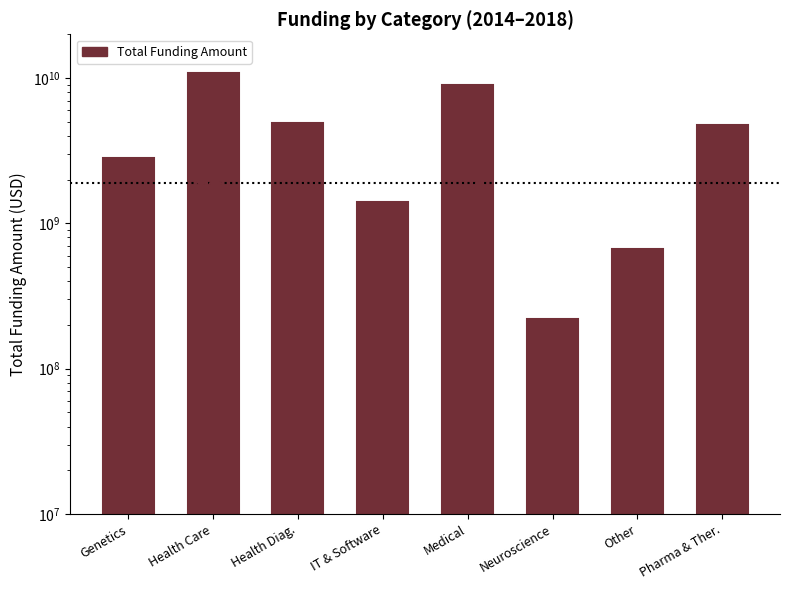

What is the change in value from Genetics to Neuroscience?

-2592539946